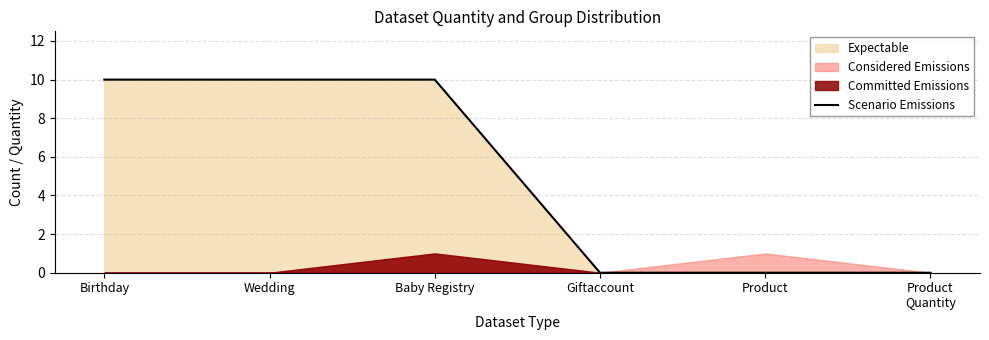

True or false: there are more than 1 points higher than both neighbors.

False